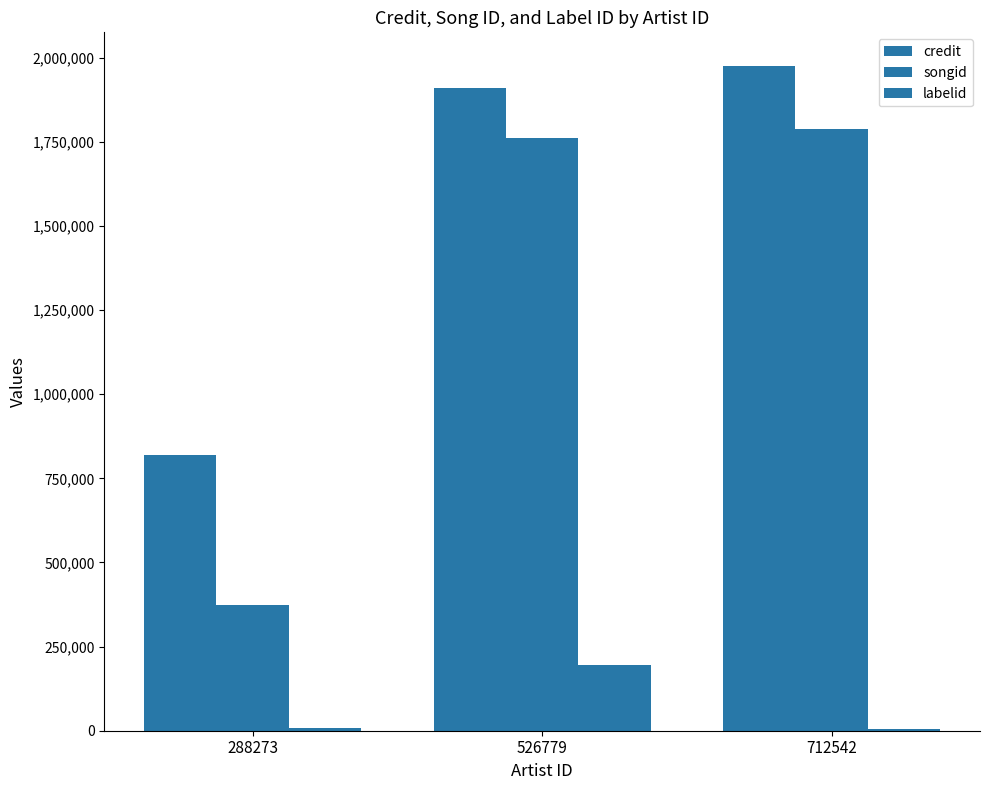

List the series in order of their peak value, lowest first.

labelid, songid, credit